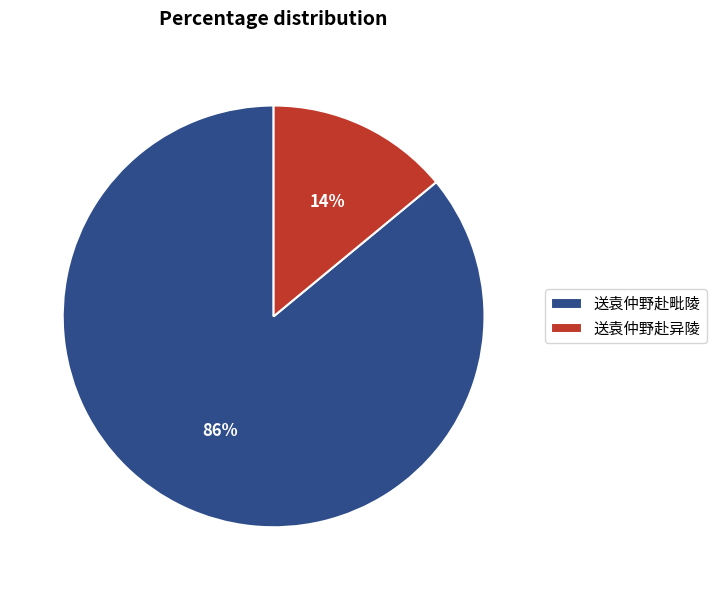

To the nearest percent, what is the combined percentage of 送袁仲野赴毗陵 and 送袁仲野赴异陵?

100%